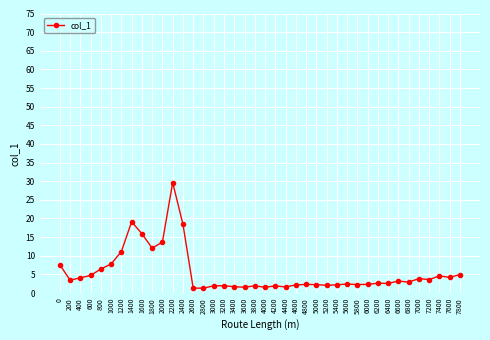

Between 4000 and 7200, which is larger?

7200